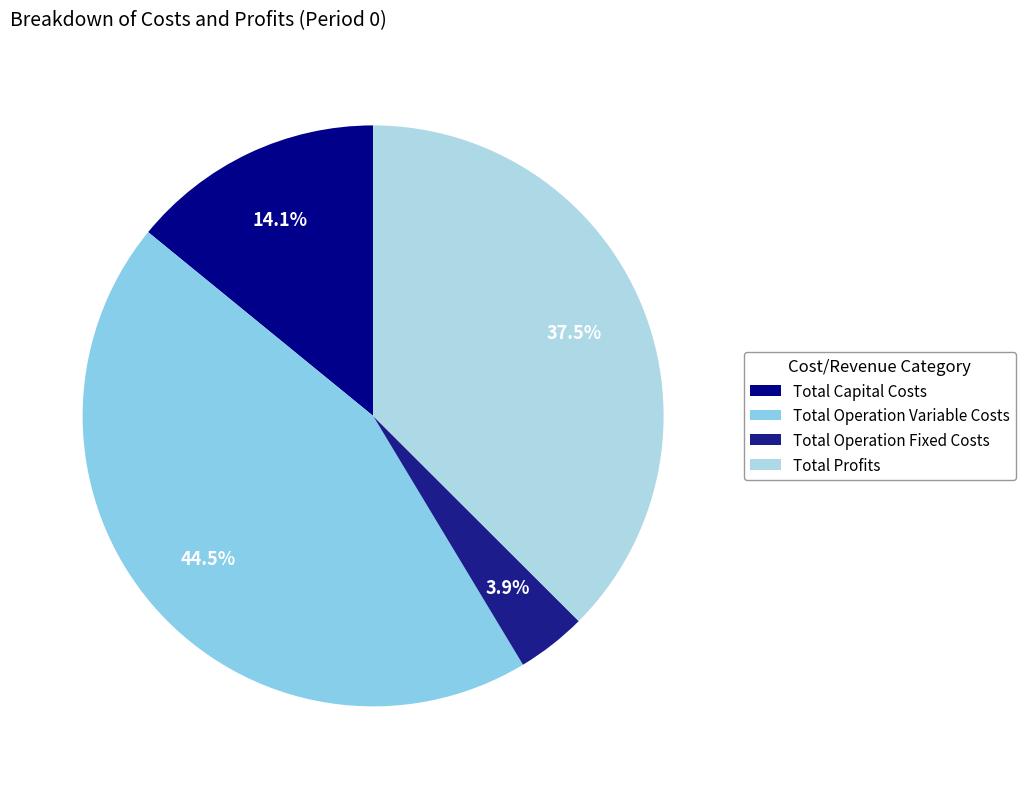

Which has a higher value, Total Operation Variable Costs or Total Profits?

Total Operation Variable Costs